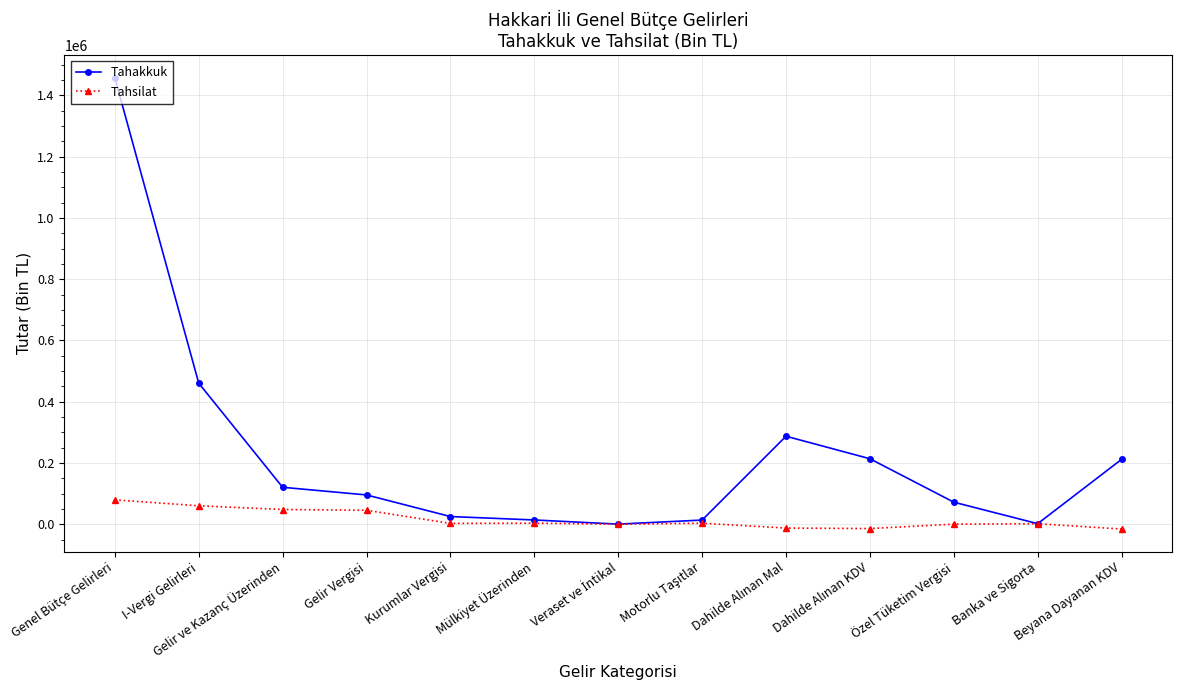

Where is Tahakkuk nearest to the value 728981?

I-Vergi Gelirleri